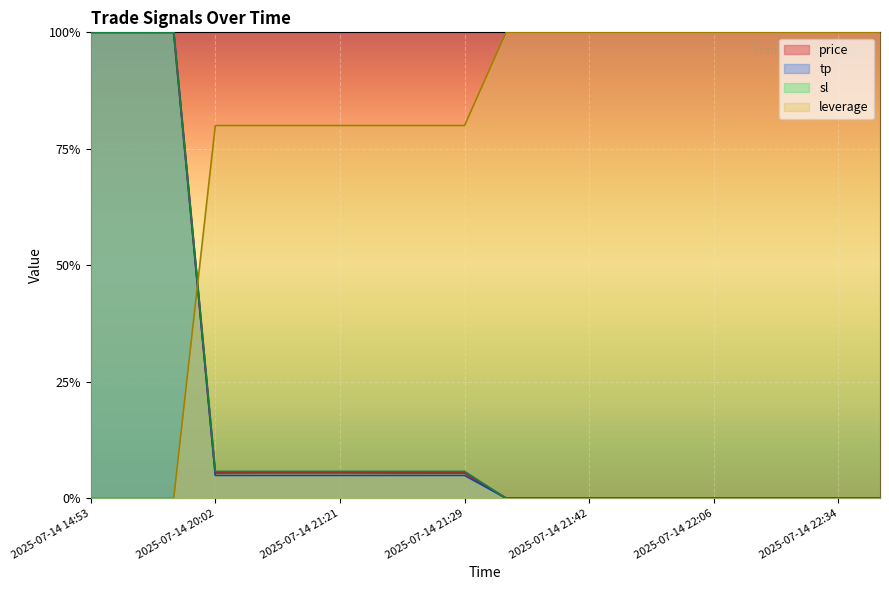

What is the label of the 11th point from the right?

2025-07-14 21:29